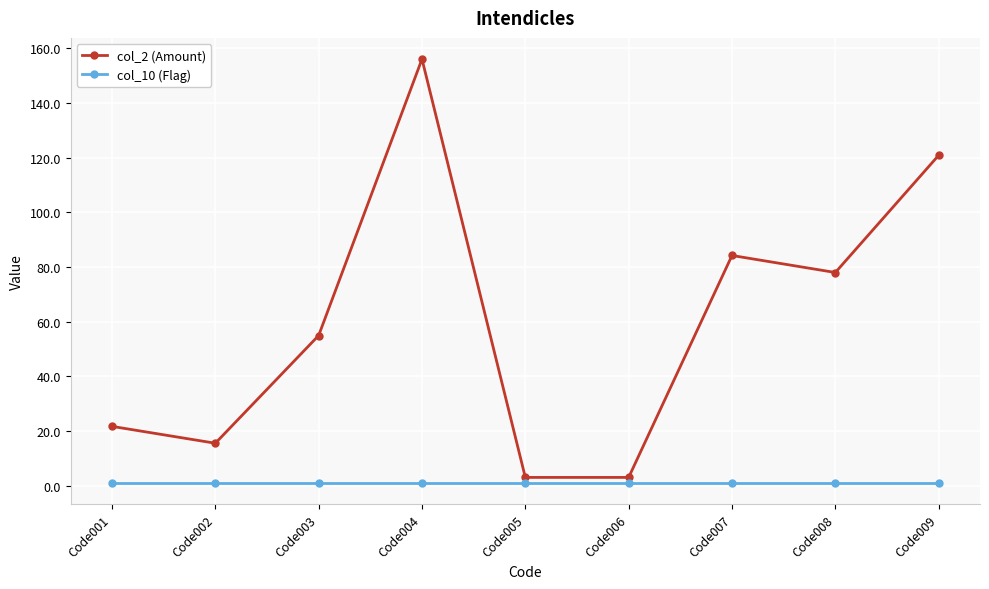

The value of col_2 (Amount) at Code001 is 31.0. True or false?

False